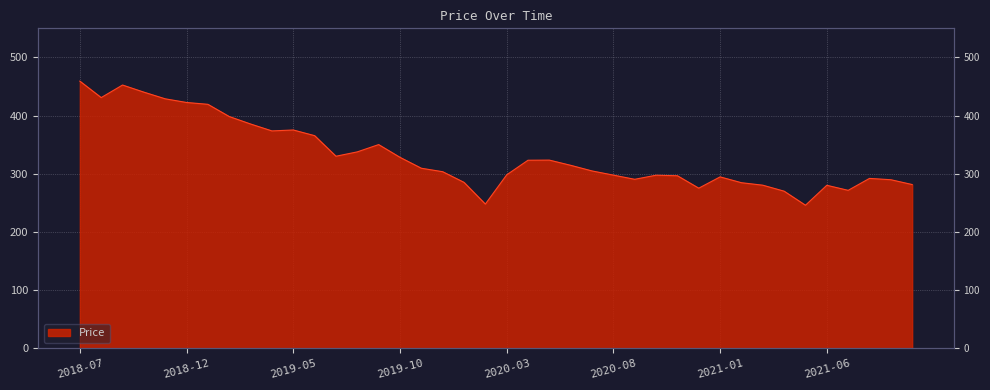

Reading left to right, extract all data points from this chart.

2018-07=459.2	2018-08=431.0	2018-09=452.6	2018-10=440.3	2018-11=428.9	2018-12=422.6	2019-01=419.4	2019-02=398.4	2019-03=385.6	2019-04=373.7	2019-05=375.3	2019-06=365.6	2019-07=330.2	2019-08=337.7	2019-09=350.2	2019-10=328.3	2019-11=309.6	2019-12=303.6	2020-01=285.3	2020-02=248.0	2020-03=298.2	2020-04=323.4	2020-05=323.5	2020-06=314.6	2020-07=304.9	2020-08=297.7	2020-09=290.6	2020-10=297.6	2020-11=296.7	2020-12=275.3	2021-01=294.7	2021-02=284.7	2021-03=280.4	2021-04=270.1	2021-05=246.0	2021-06=280.3	2021-07=271.6	2021-08=292.1	2021-09=289.8	2021-10=281.6